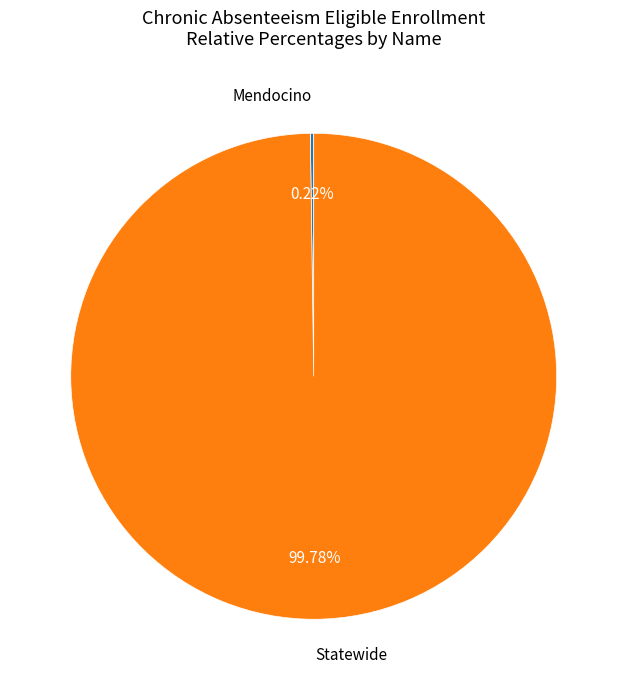

Is there any slice that represents more than half of the pie?

Yes